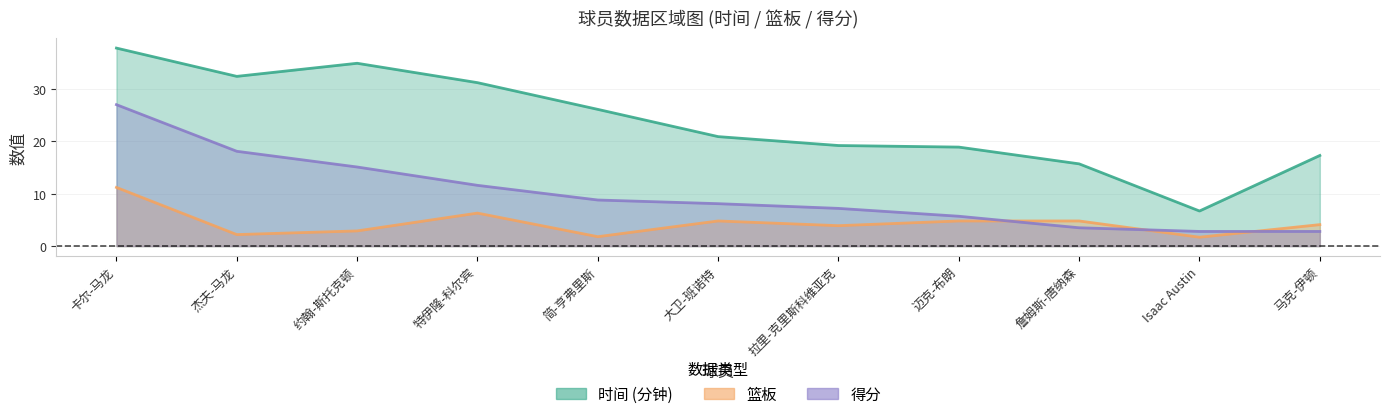

Which series has the largest range (max minus min)?

时间